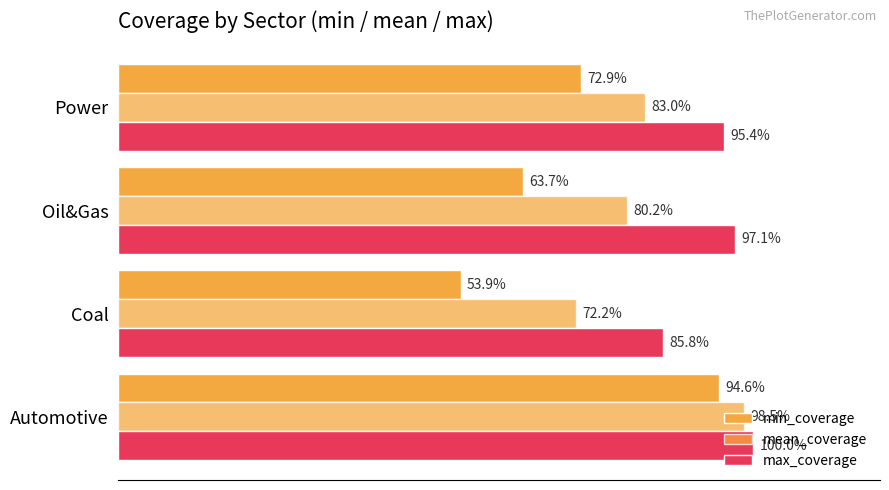

At how many categories does at least one series exceed 0?

4